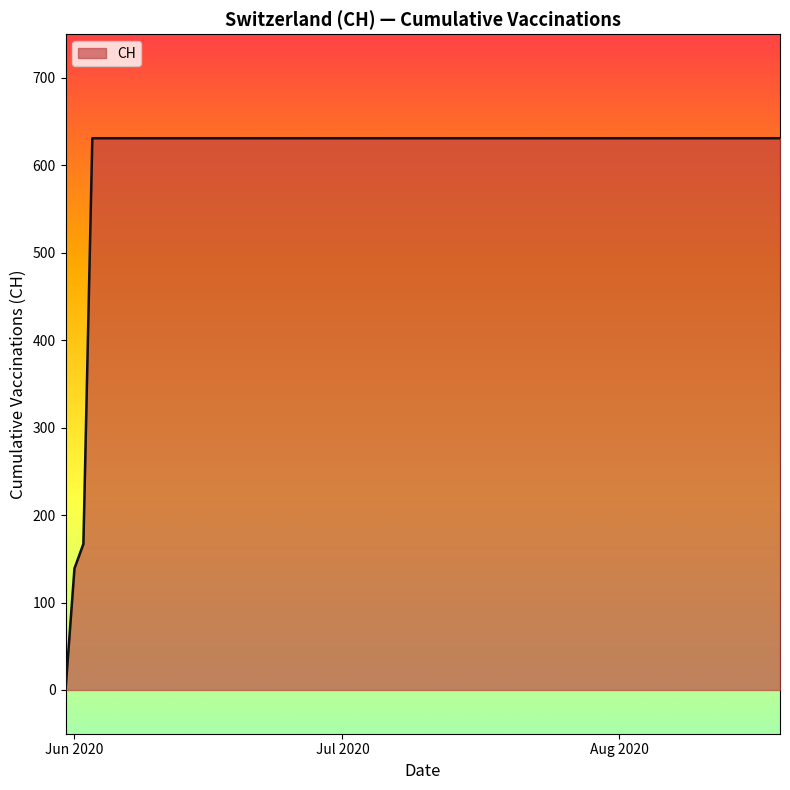

What is the maximum value shown in the chart?

631